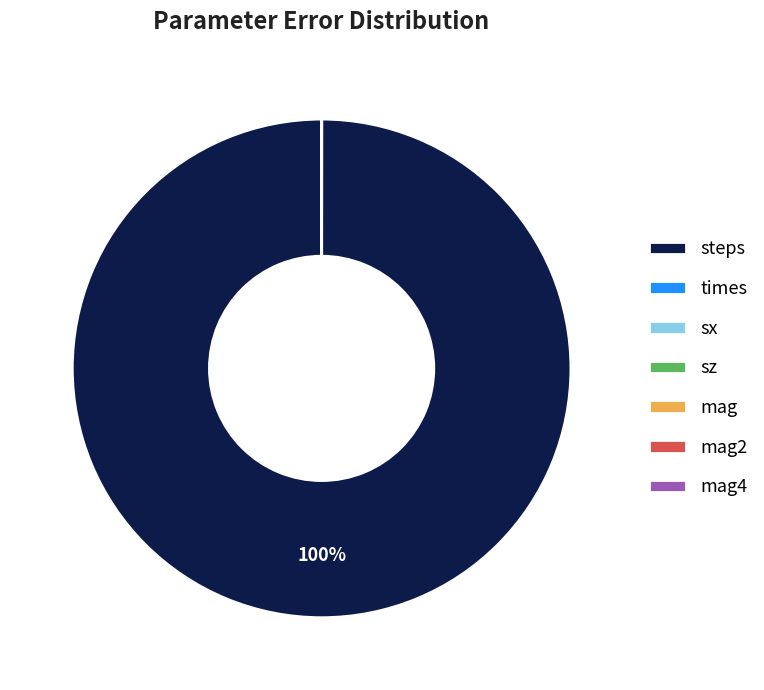

Which slice is the largest?

steps